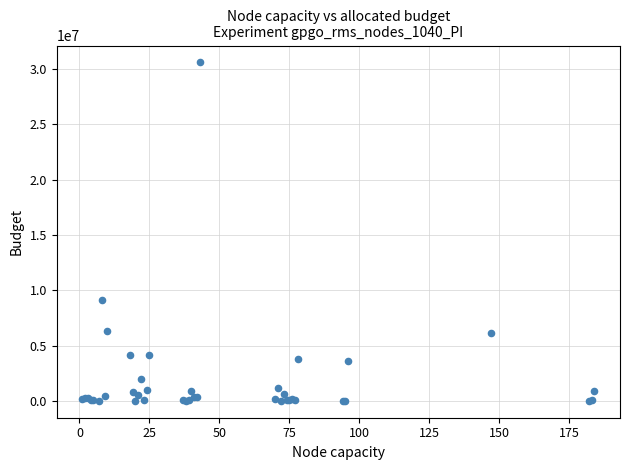

What Y value in the scatter plot is closest to 15290829?

9101319